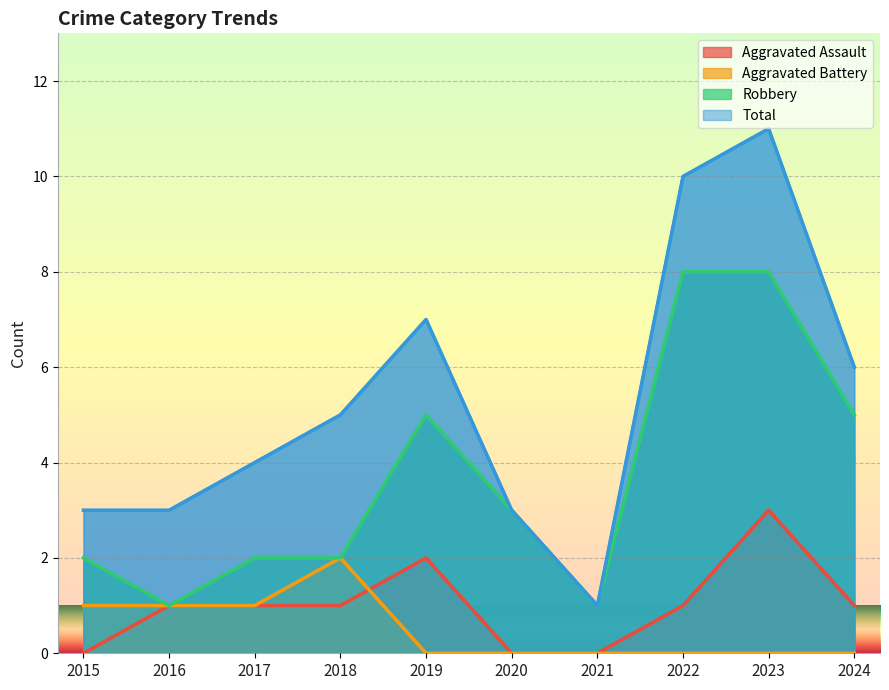

What are all the series names shown in the legend?

Aggravated Assault, Aggravated Battery, Robbery, Total